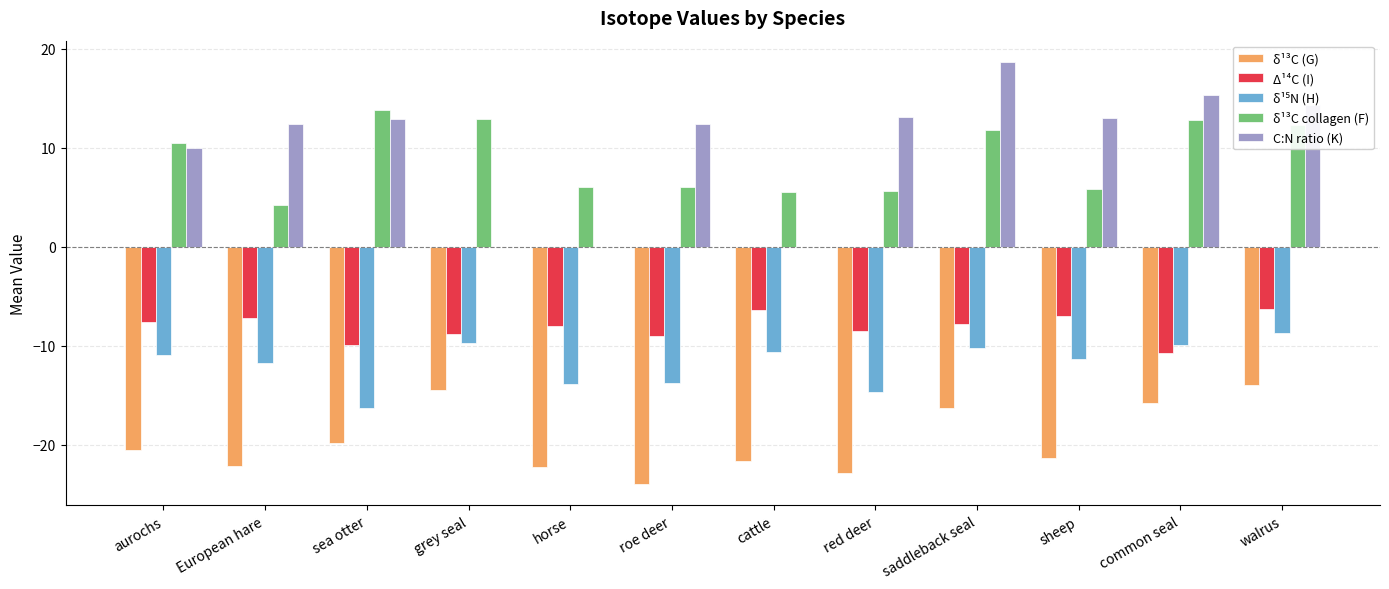

What is the sum of the δ¹³C (G) values at European hare and sea otter?

-42.0